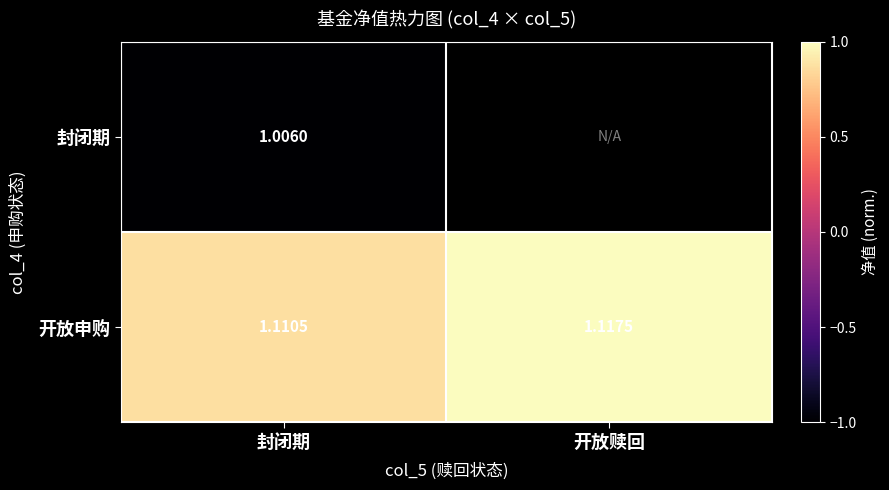

Which label corresponds to the largest value in the chart?

开放赎回